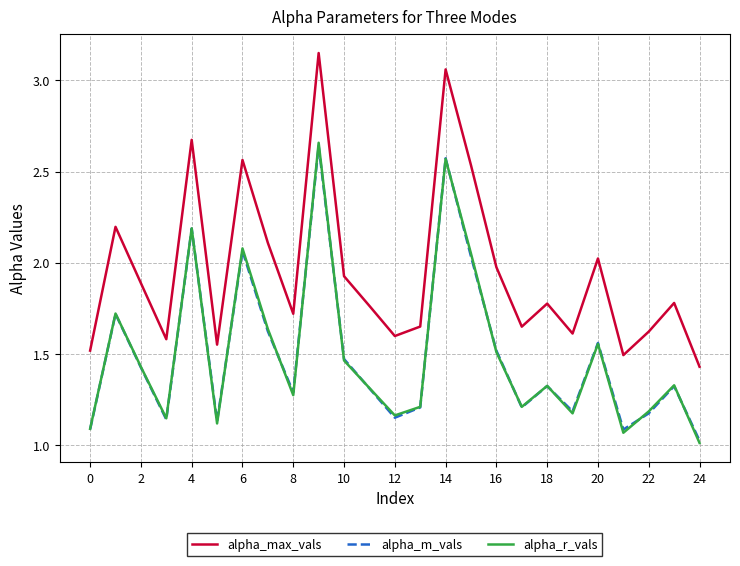

Which series has the largest range (max minus min)?

alpha_max_vals